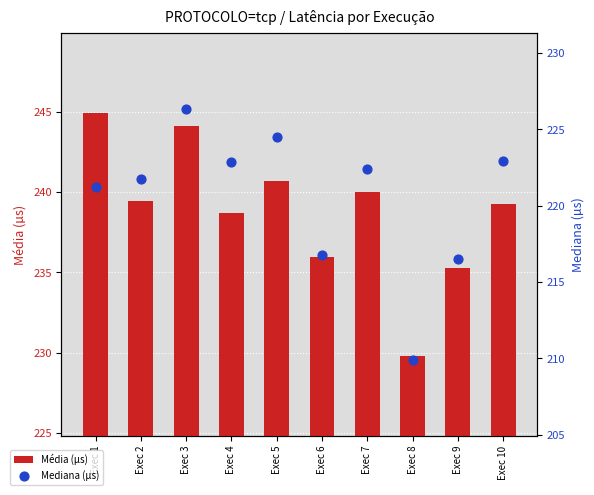

Is the value of Média (µs) at Exec 3 greater than the value of Mediana (µs) at Exec 2?

Yes